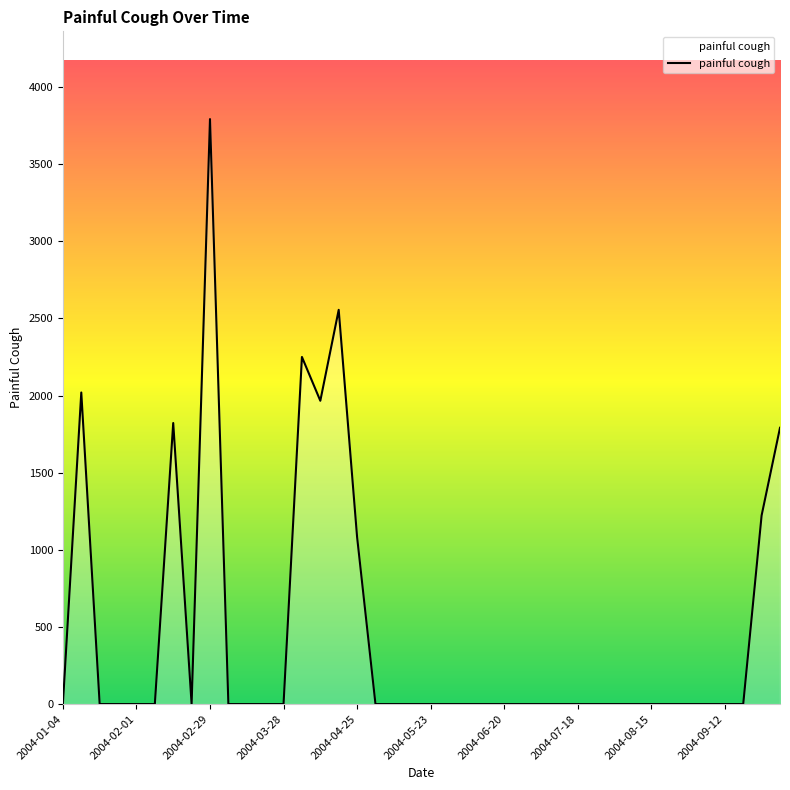

What is the maximum value shown in the chart?

3791.6